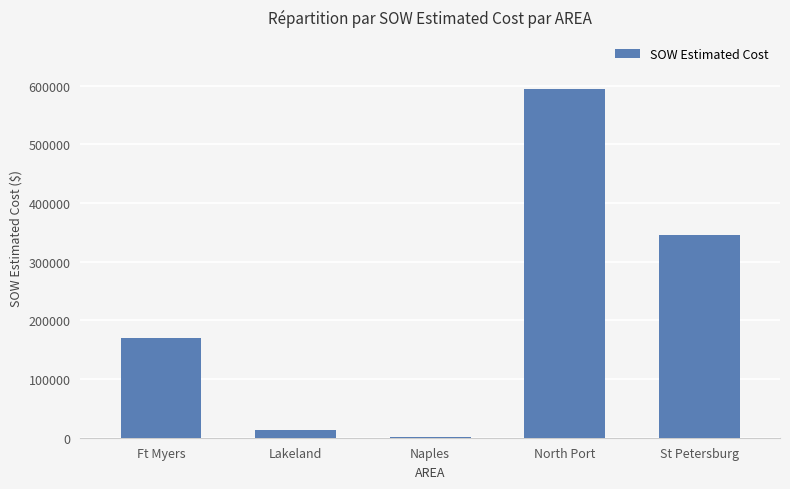

Does the chart contain stacked bars?

No